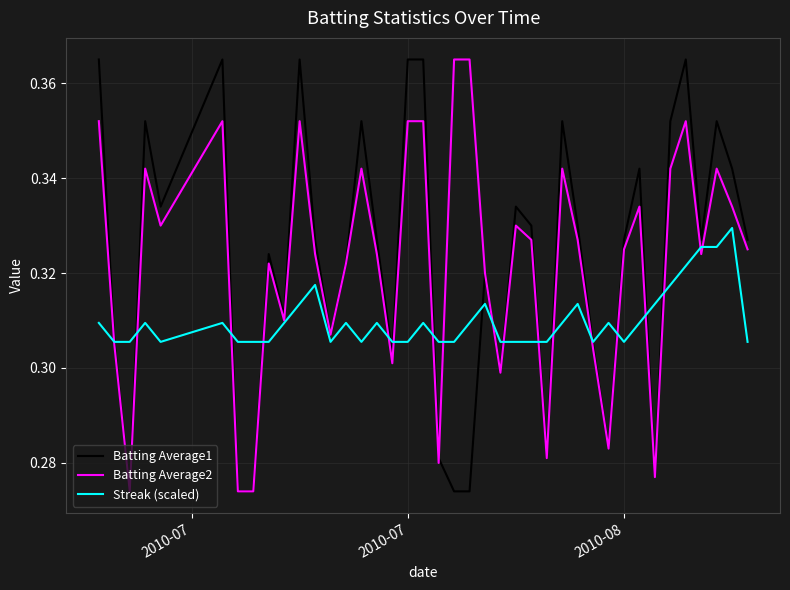

What are all the series names shown in the legend?

Batting Average1, Batting Average2, Streak (scaled)